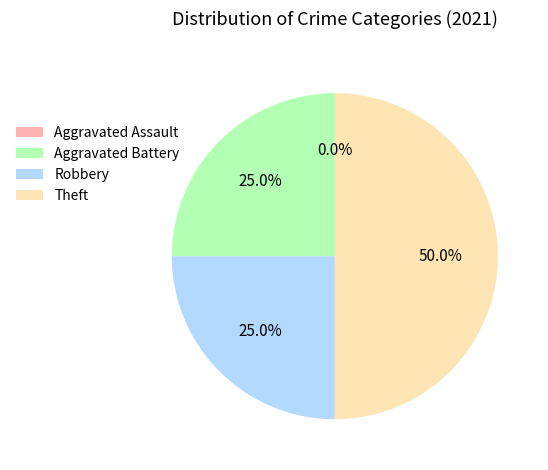

How much of the chart is everything except Theft?

50.0%